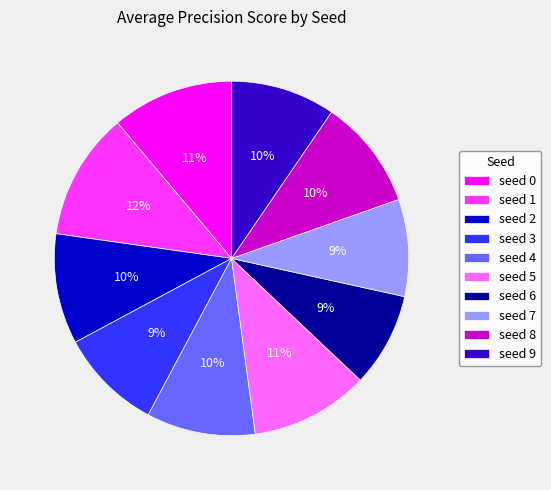

To the nearest percent, what is the difference between the seed 0 and seed 1 slice percentages?

1%